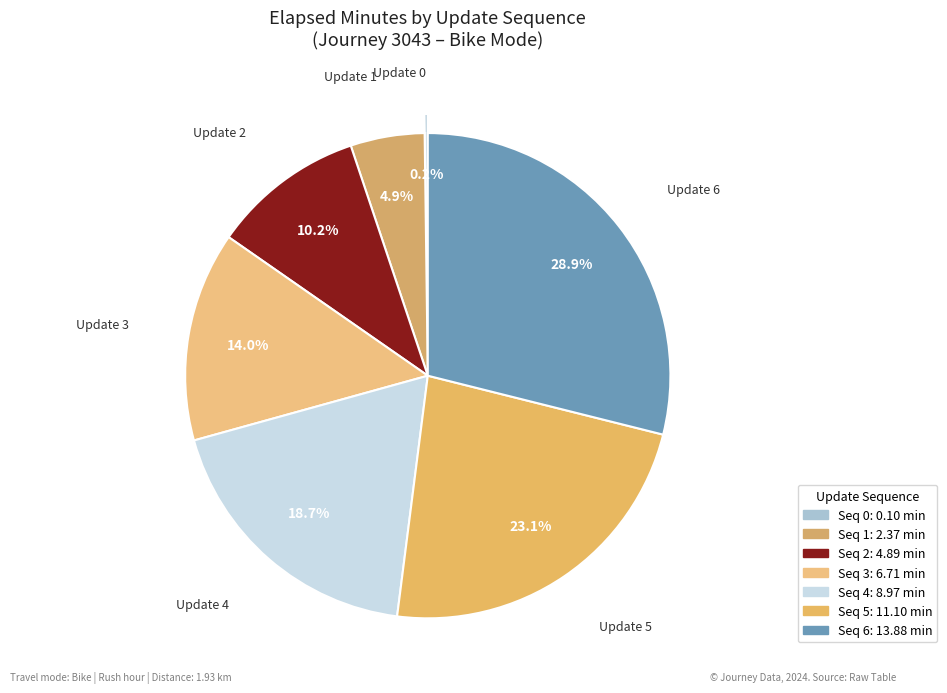

Count the number of slices in the pie.

7